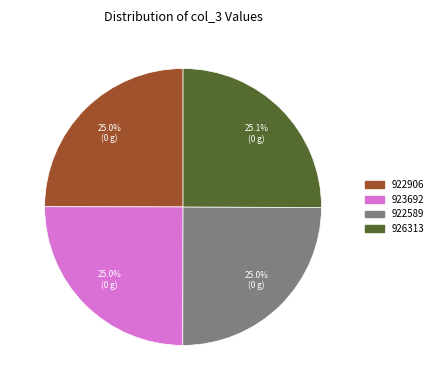

To the nearest percent, what portion does 923692 represent?

25%